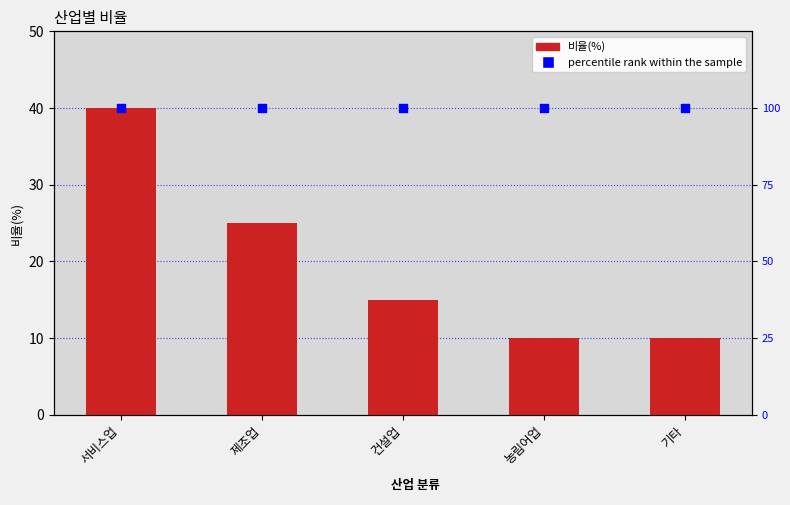

What is the total value across all series at 농림어업?

110